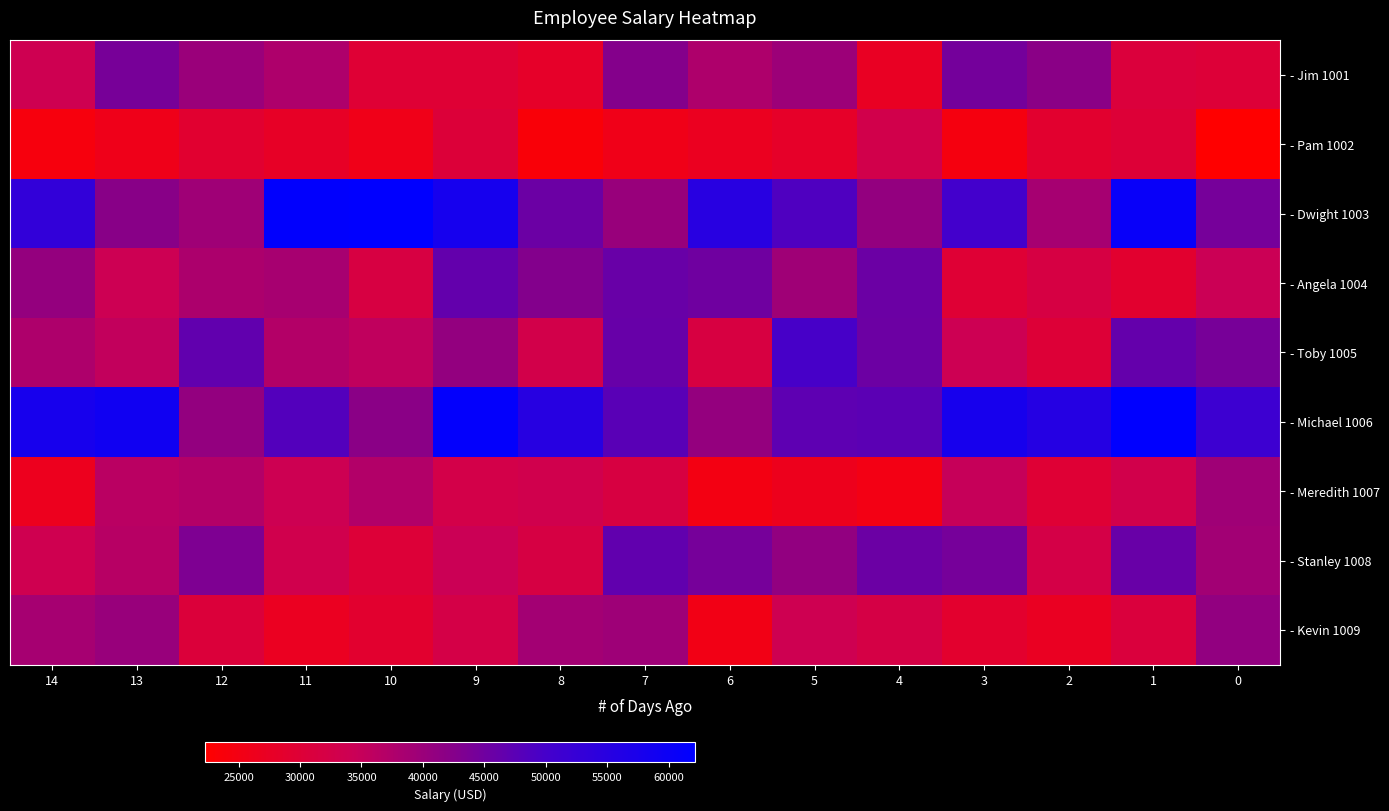

How many data points does each series have?

15